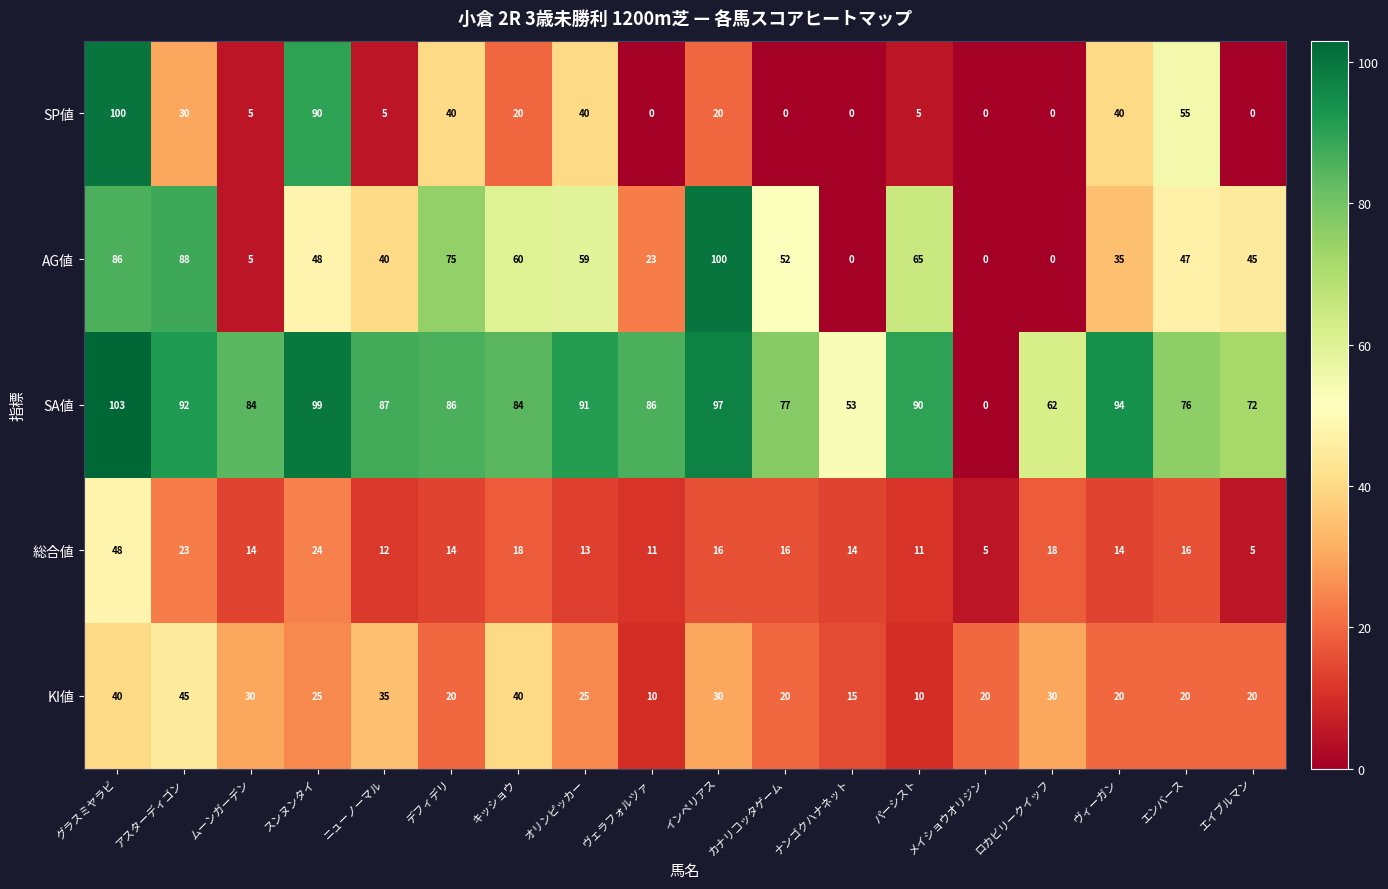

At which label does KI値 reach its peak?

アスターディゴン